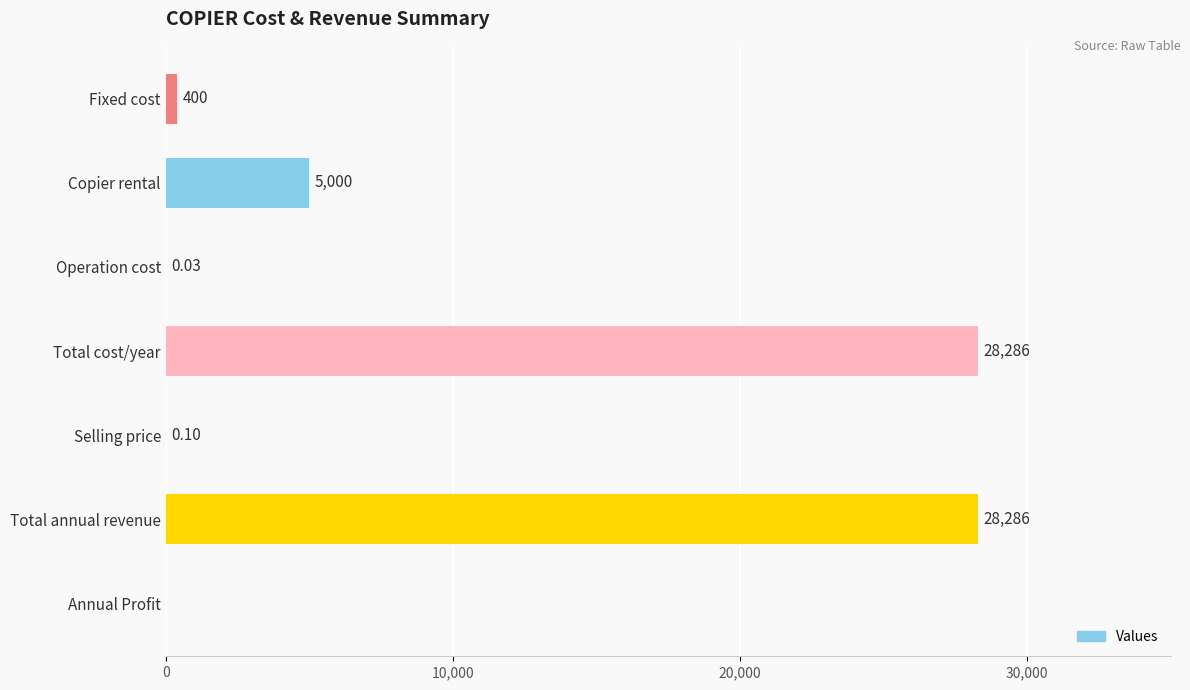

Between Total annual revenue and Selling price, which is larger?

Total annual revenue